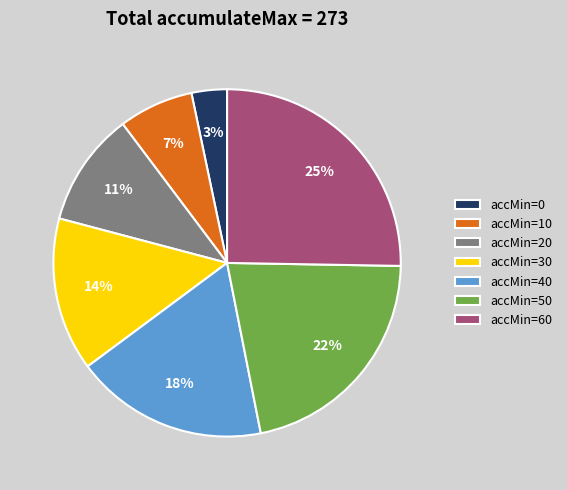

True or false: accMin=40 accounts for 18% of the total.

True